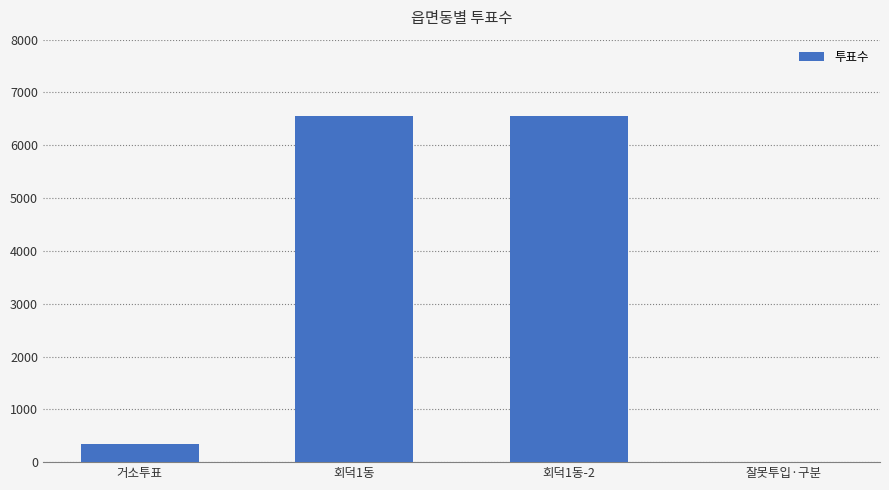

Approximately how many times larger is the value at 회덕1동 compared to 거소투표?

18.8